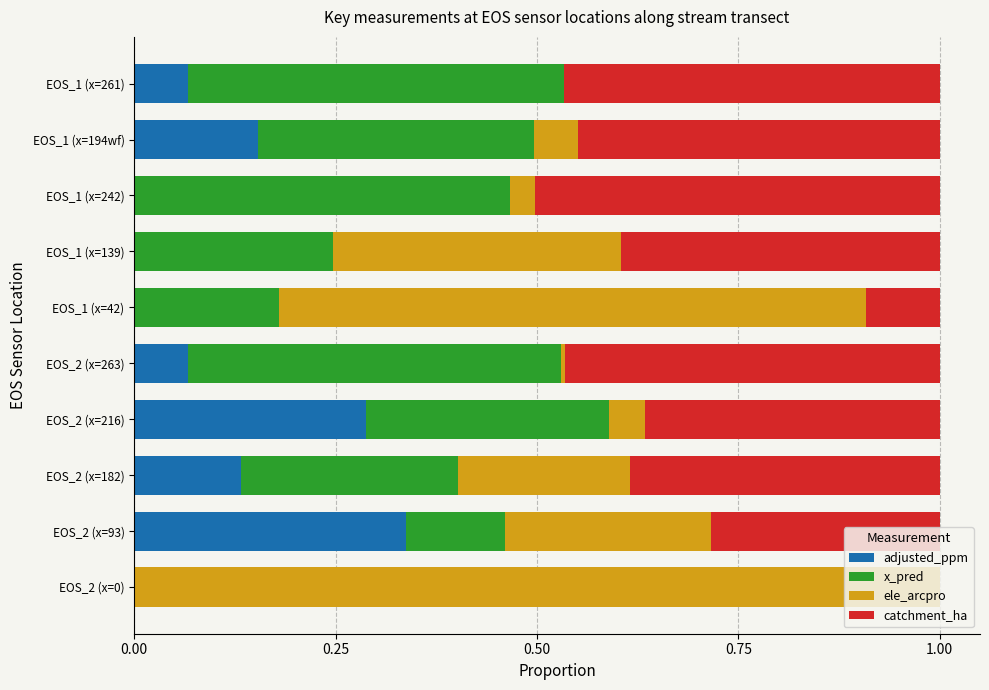

What is the sum of all adjusted_ppm values?

1.0